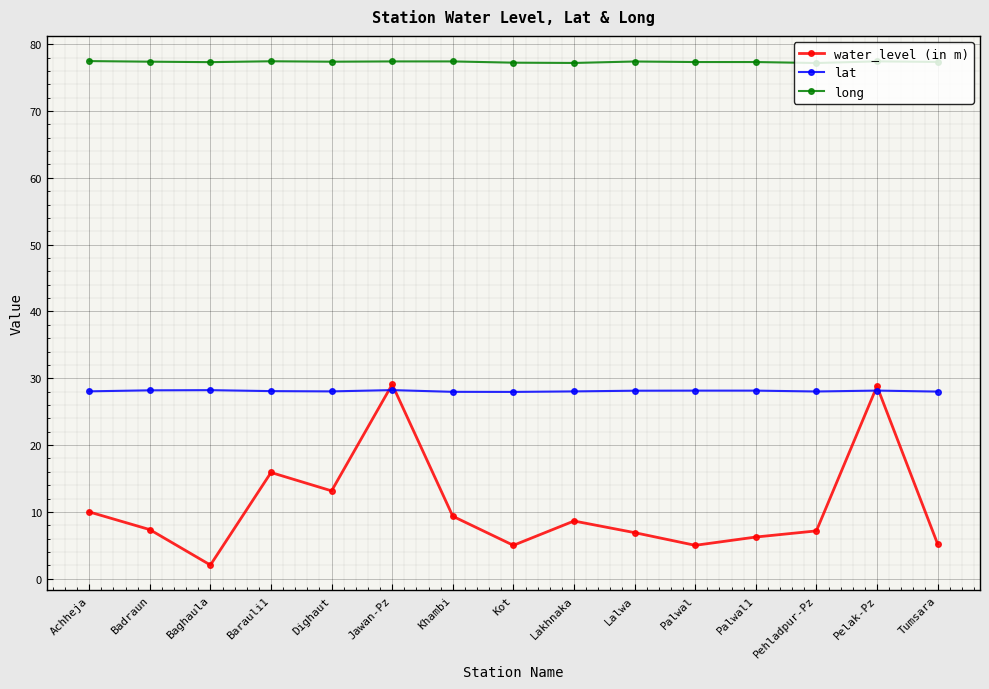

What is the difference between the long values at Pehladpur-Pz and Lalwa?

0.2